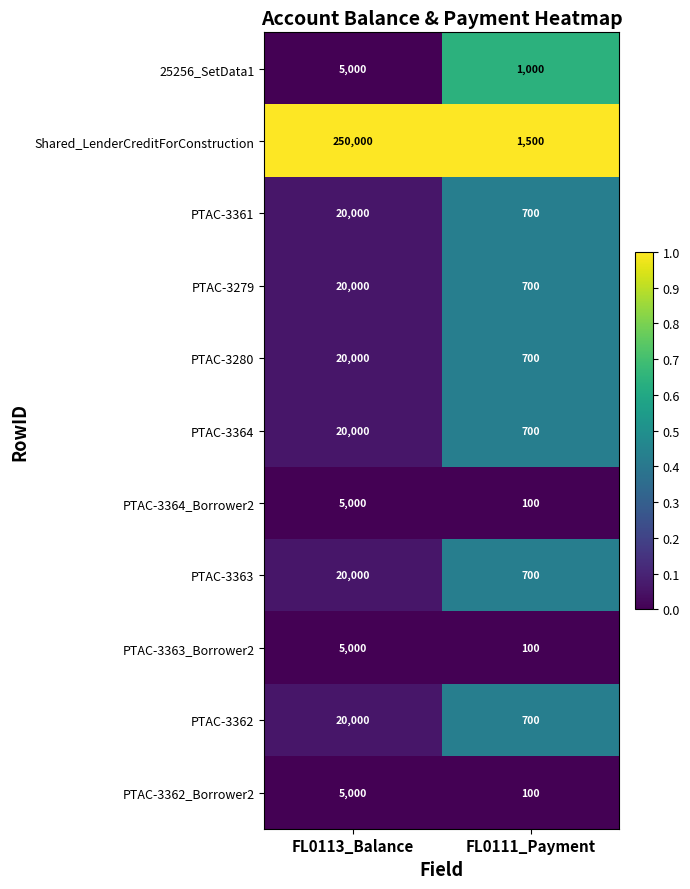

How many series are shown in this chart?

11